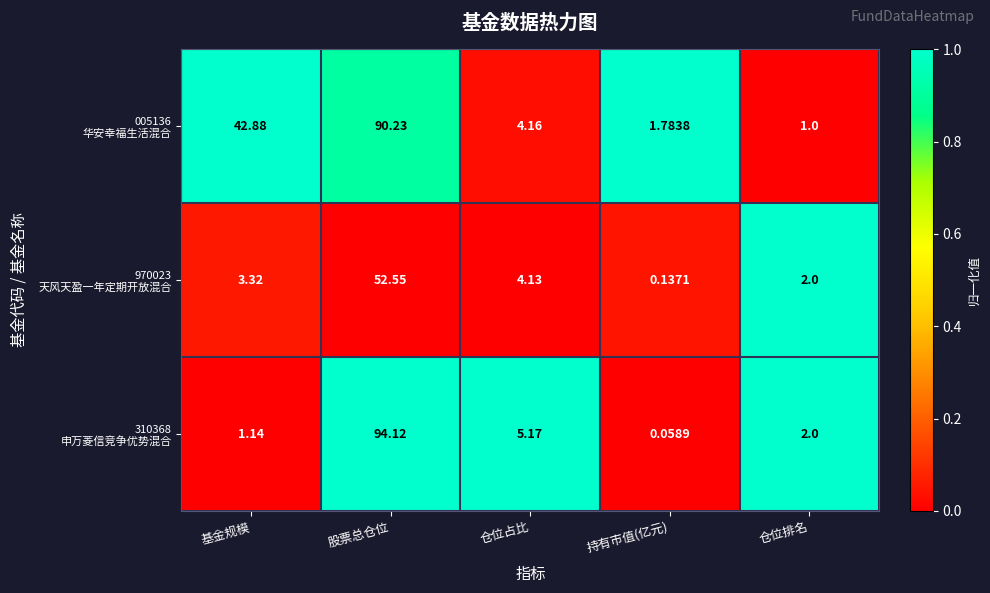

At which category is the sum across all series the highest?

股票总仓位